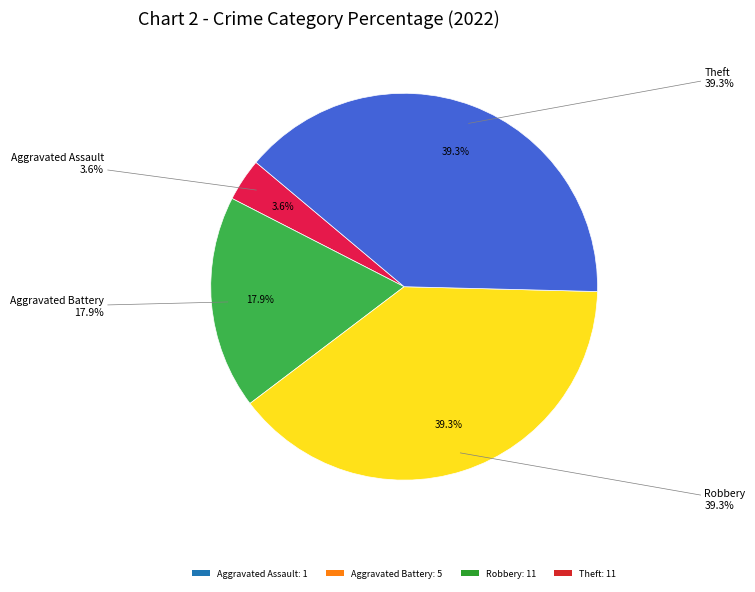

Does any single category account for the majority?

No